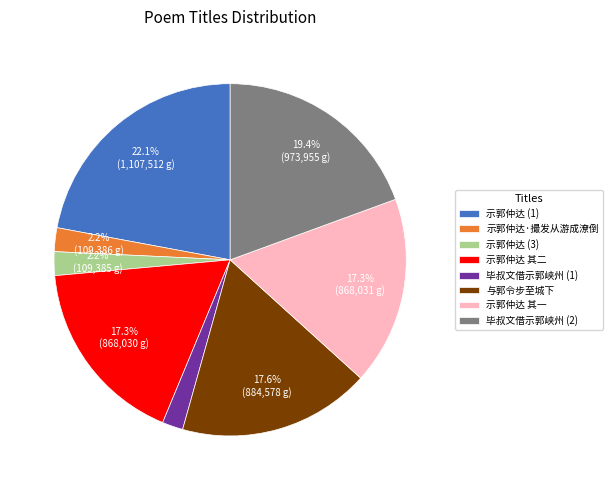

What is the largest slice in the pie chart?

示郭仲达 (1)